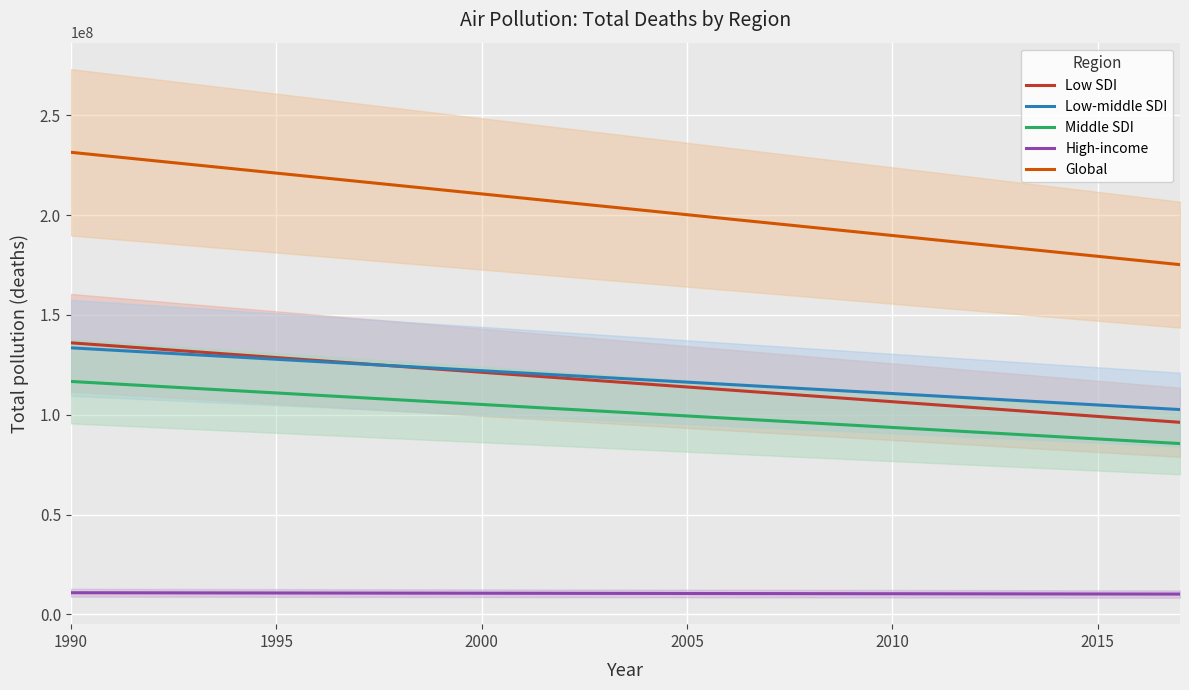

List the series in order of their peak value, lowest first.

High-income, Middle SDI, Low-middle SDI, Low SDI, Global